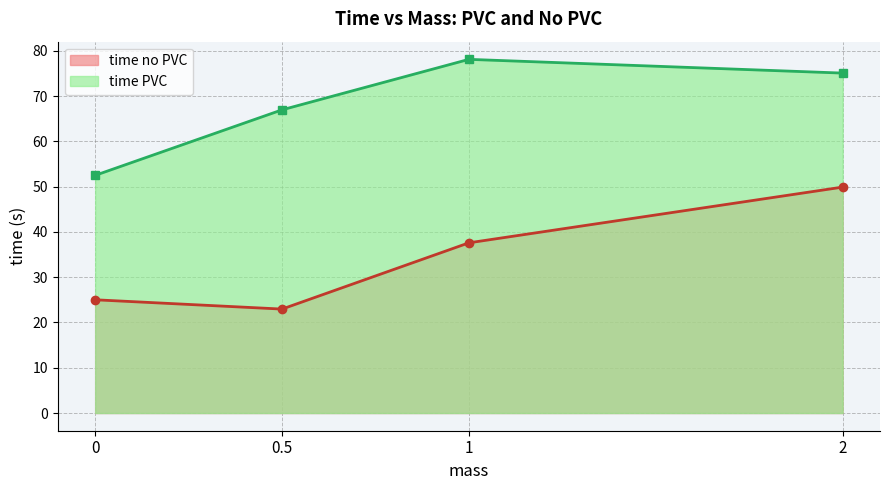

Where is the first local maximum for time PVC?

1